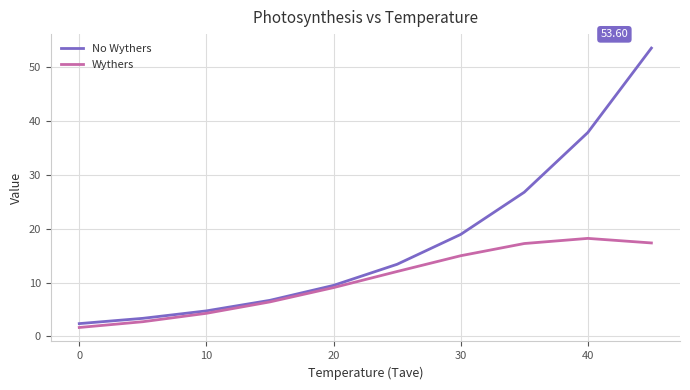

Rank the series by their average value, from highest to lowest.

No Wythers, Wythers